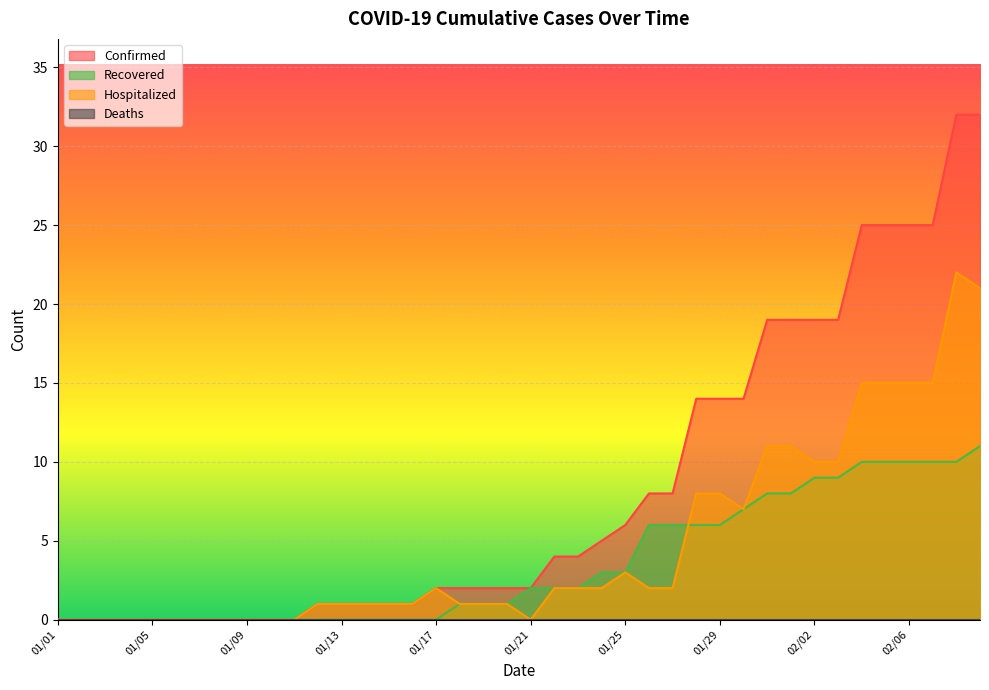

What is the sum of the Confirmed values at 01/01 and 01/18?

2